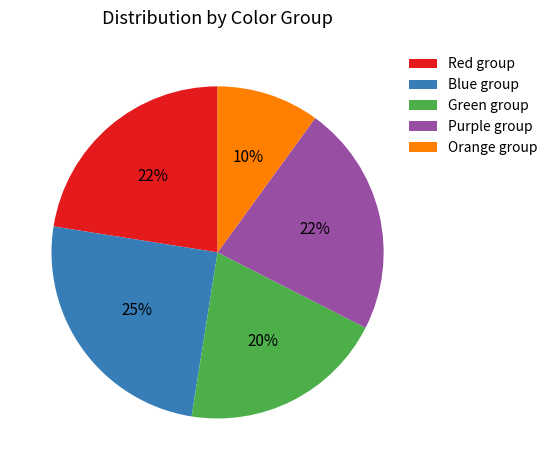

How many slices are in this pie chart?

5